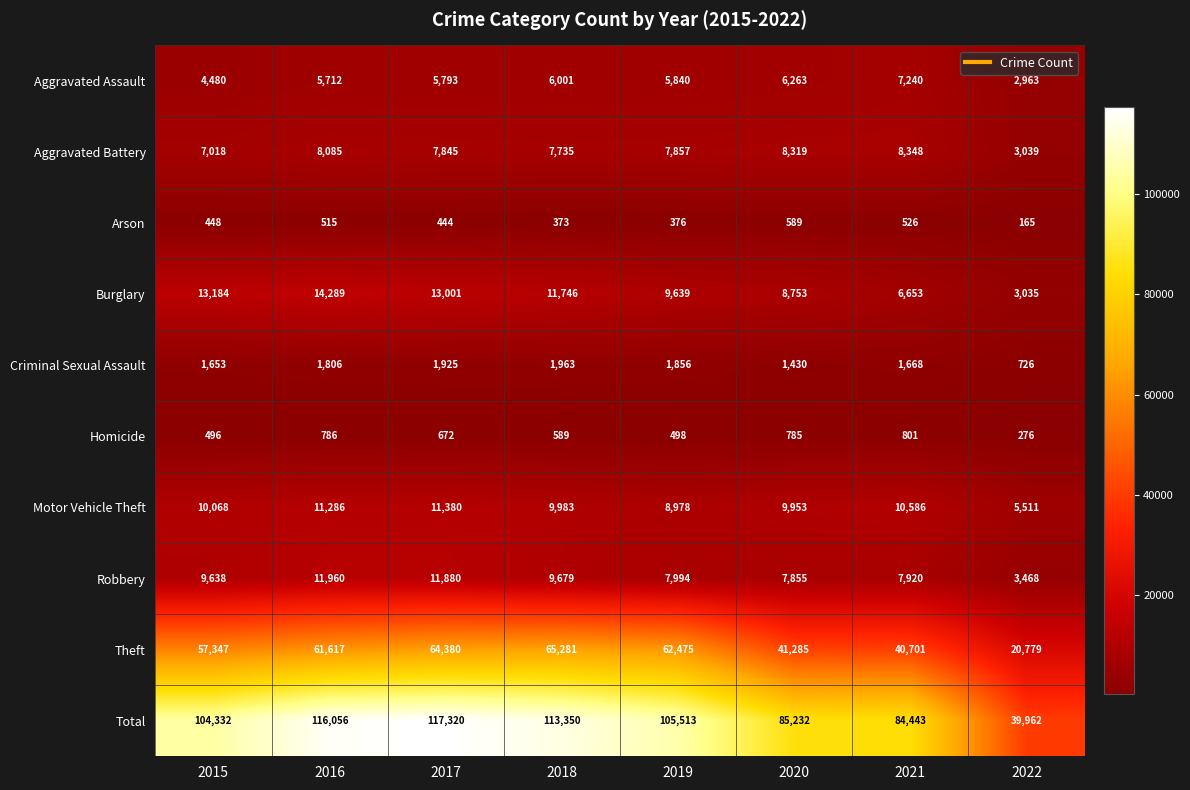

Count the number of categories in the chart.

8